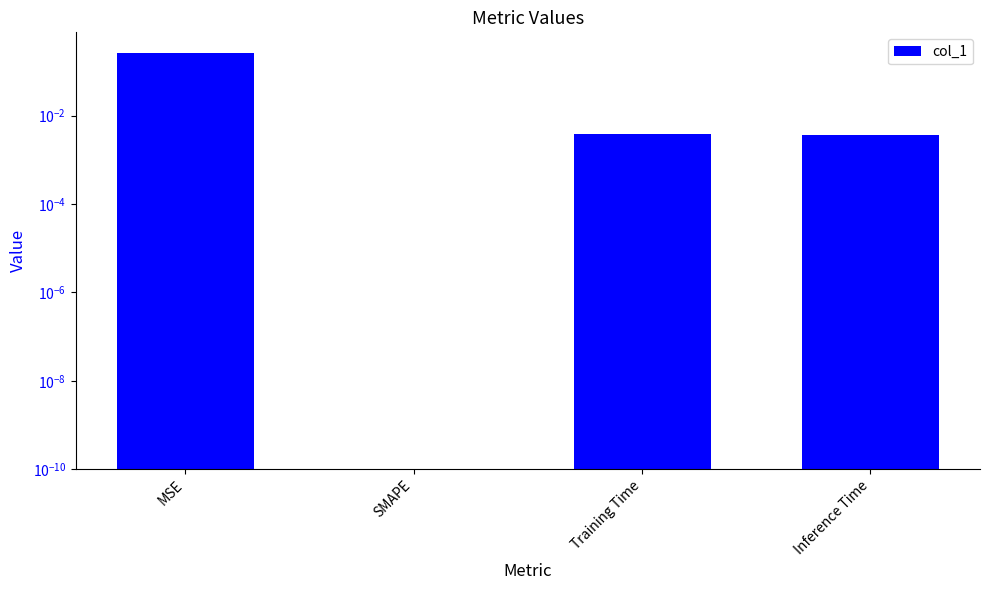

Does the chart contain any negative values?

No